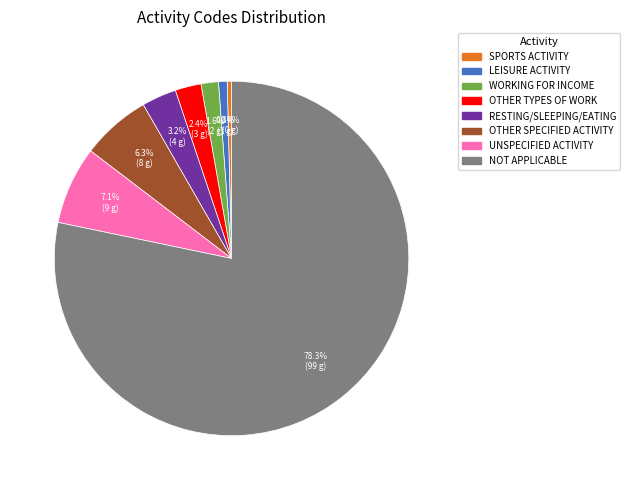

What is the largest slice in the pie chart?

NOT APPLICABLE